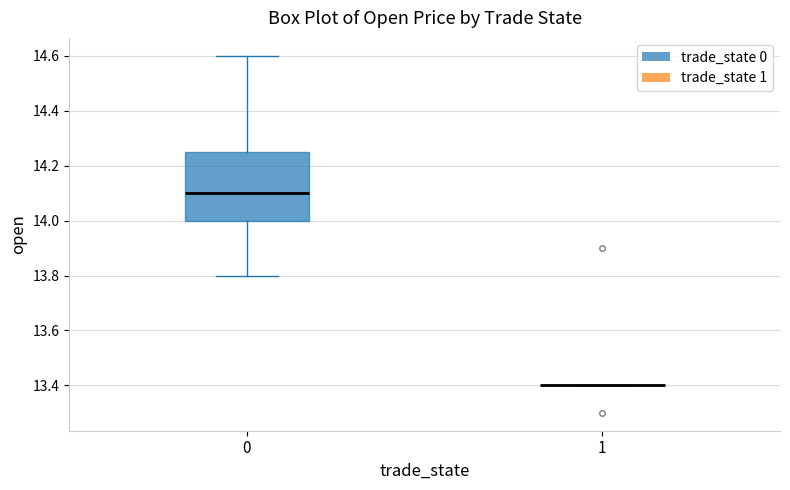

Reading left to right, read every box against the y-axis: the position of its median line, the range the box covers, and the ends of its whiskers. The values are not printed on the chart, so give them approximately, as read against the axis.

0: median 14.10, box 14.00 to 14.26, whiskers 13.80 to 14.60
1: box collapsed to a line at 13.40, whiskers 13.40 to 13.40